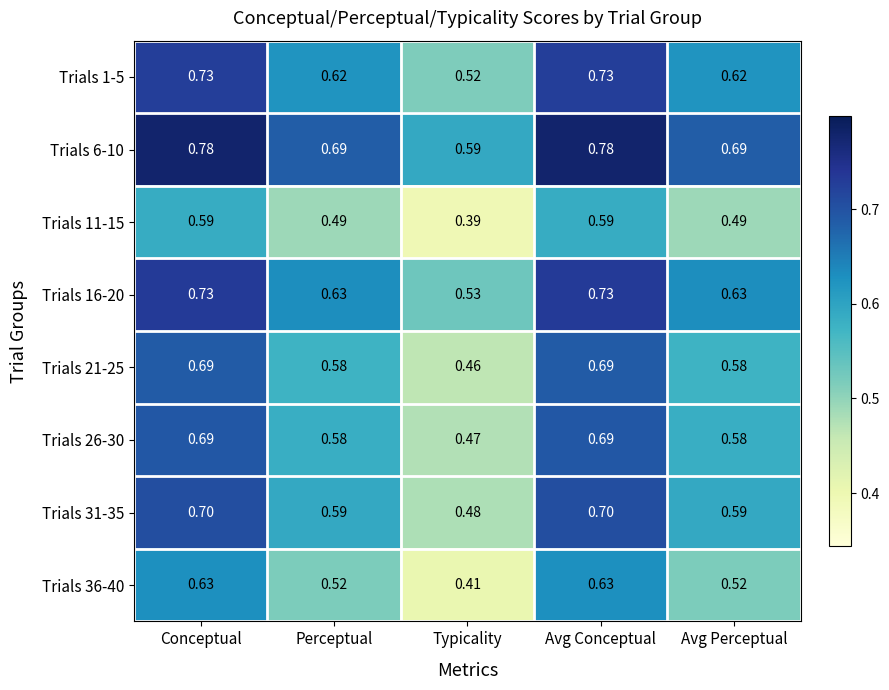

Which category has the lowest value in the Trials 11-15 series?

Typicality